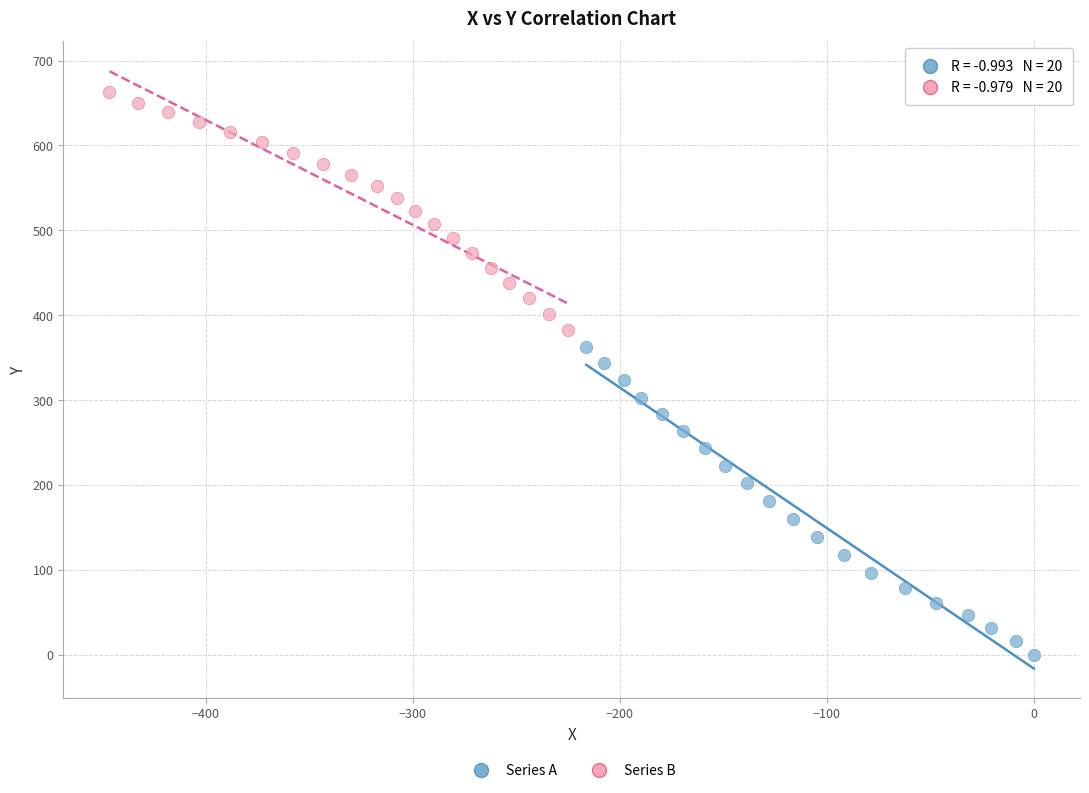

Which series has the largest Y range (max minus min)?

Series A